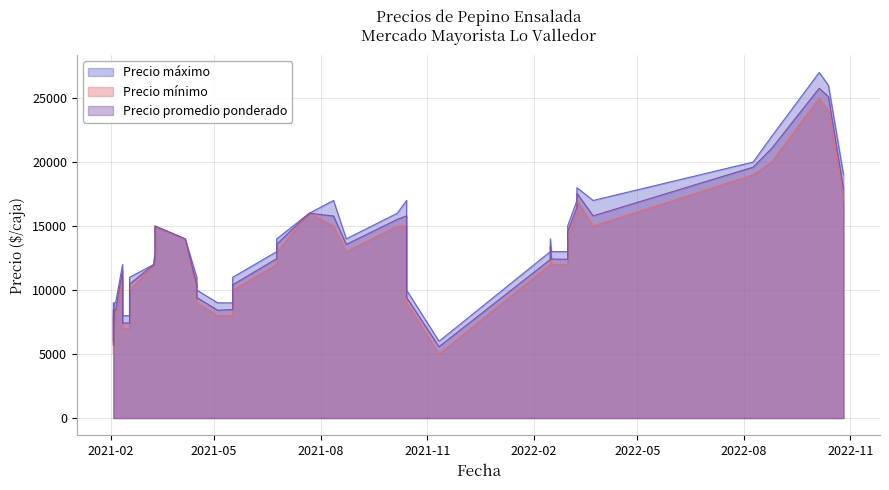

What is the average value of the Precio promedio ponderado series?

13063